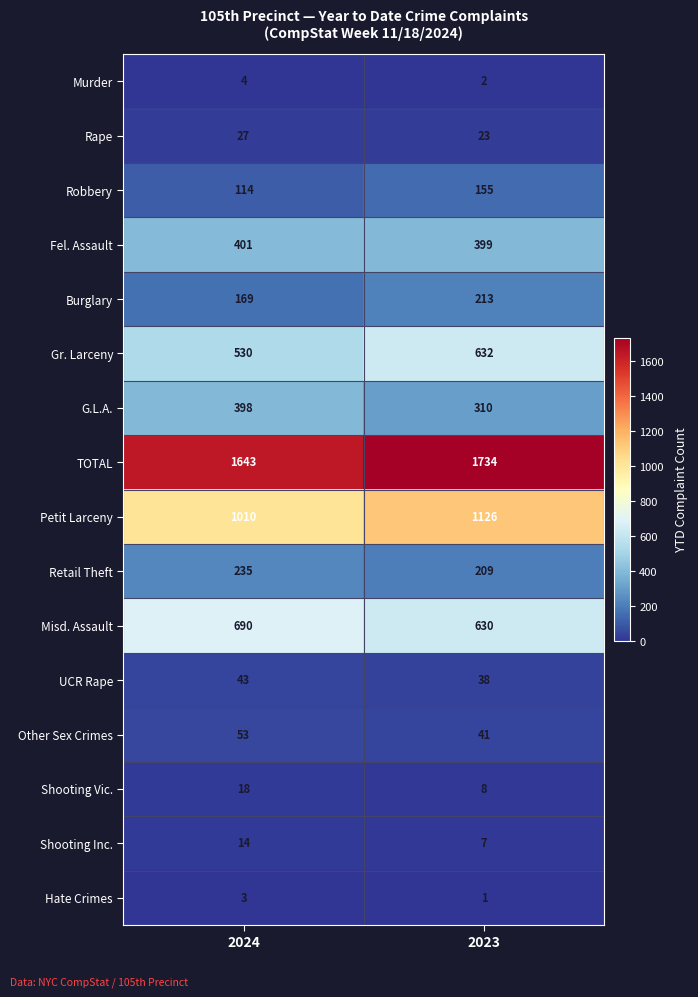

What is the spread (max minus min) of values at 2024?

1640